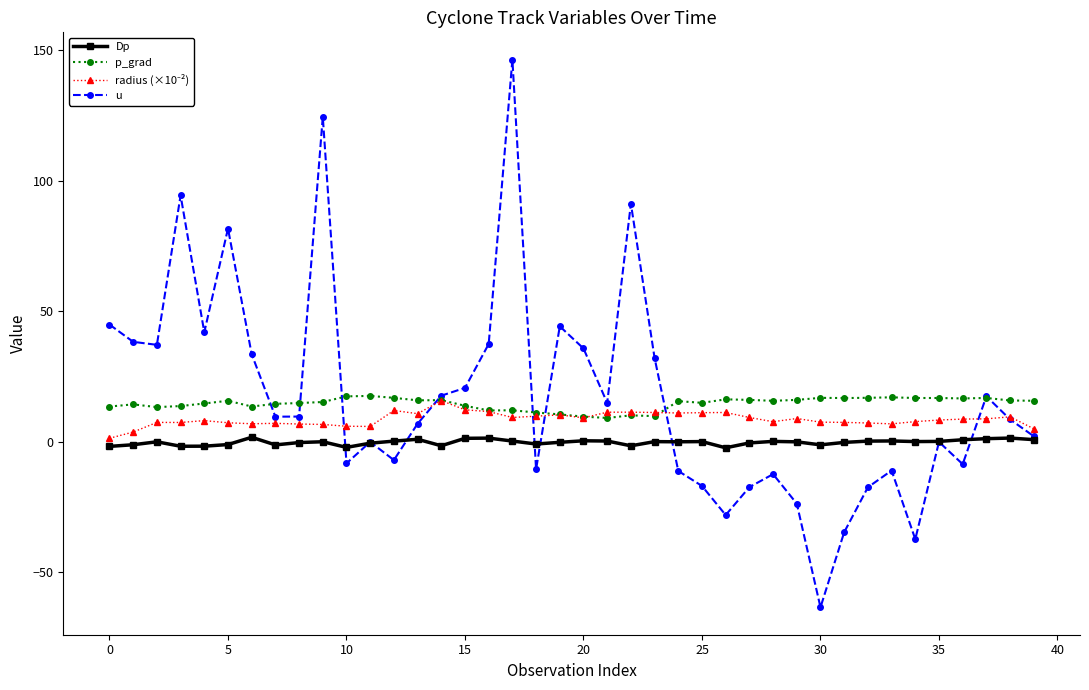

How many series are shown in this chart?

4